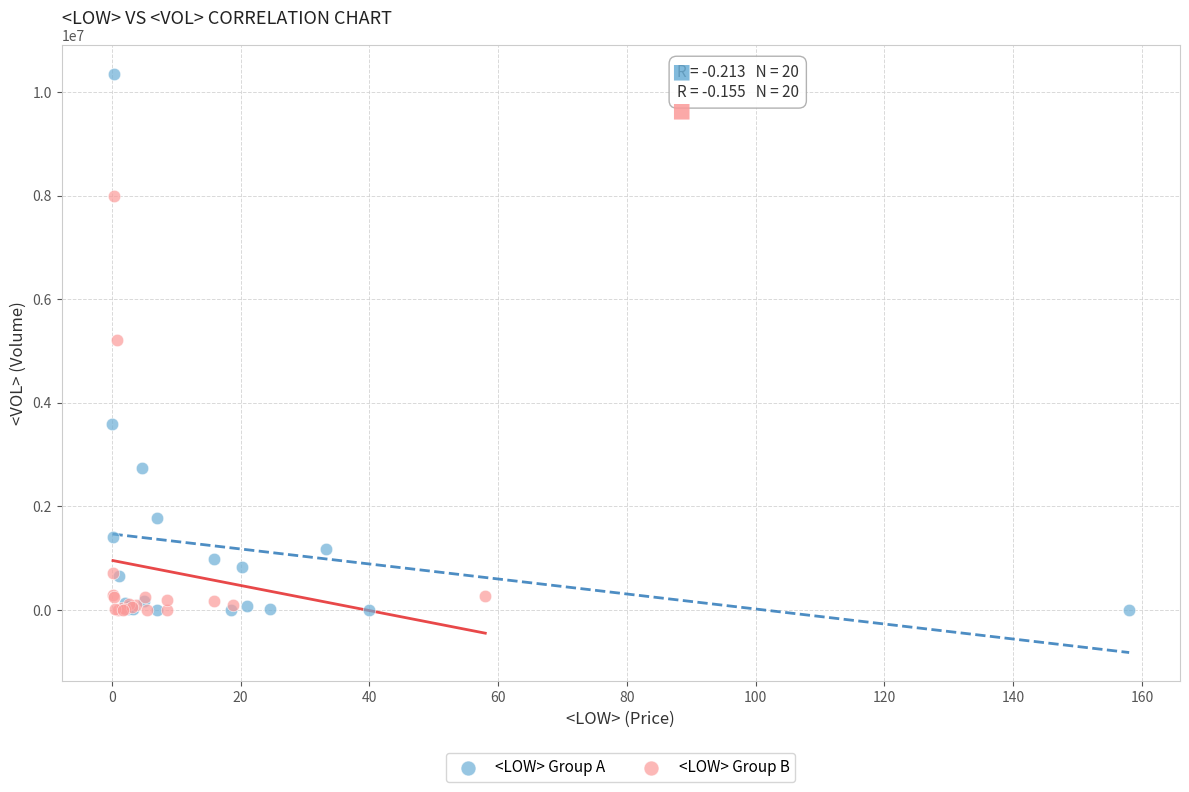

What are all the series names shown in the legend?

<LOW> Group A, <LOW> Group B